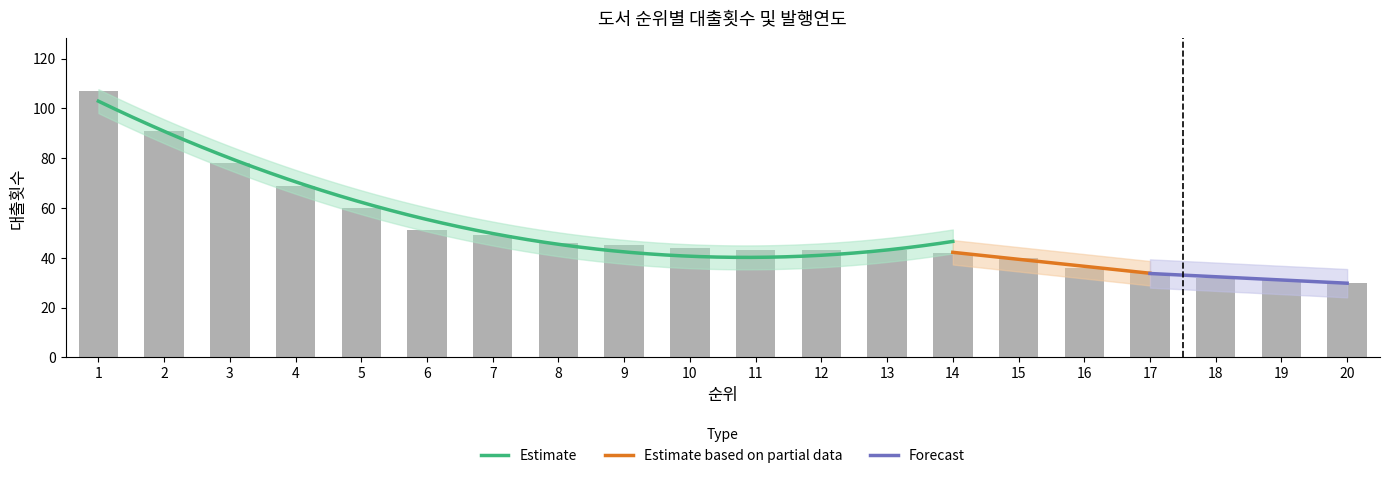

What is the minimum value shown in the chart?

30